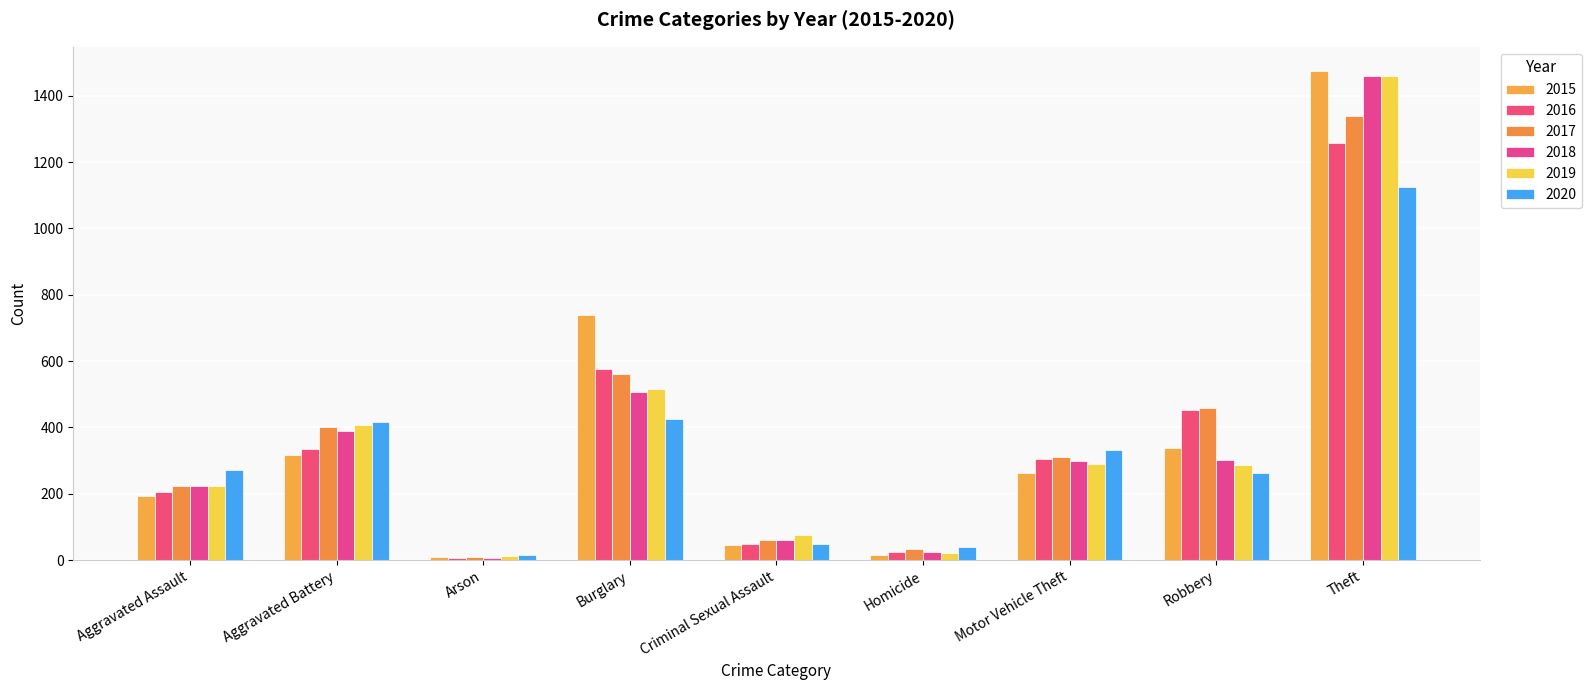

How many bars are there in total?

54